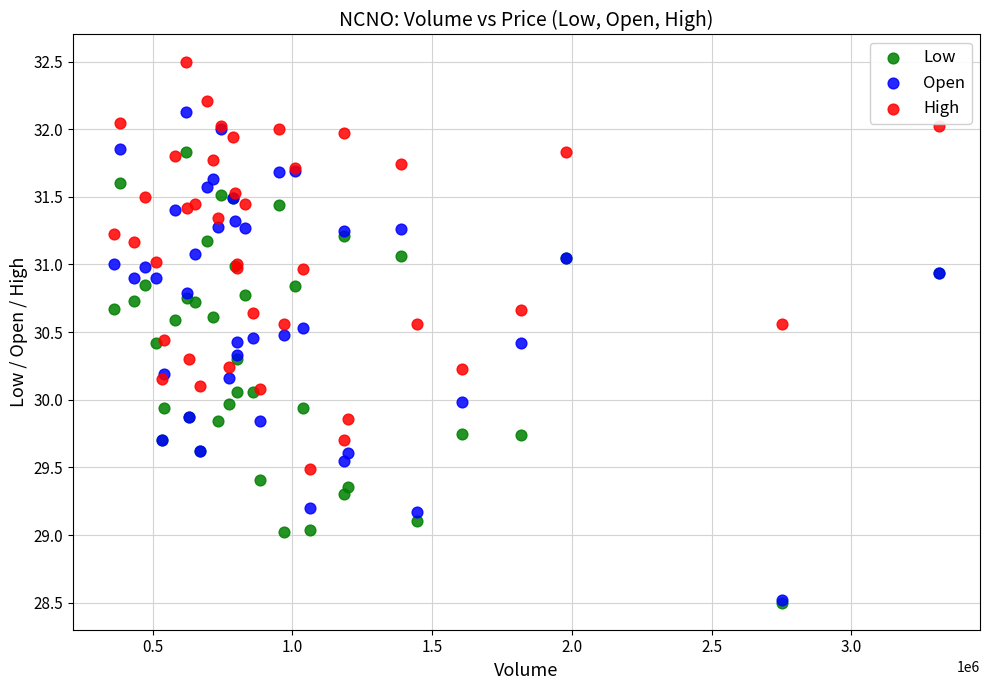

What are all the series names shown in the legend?

Low, Open, High